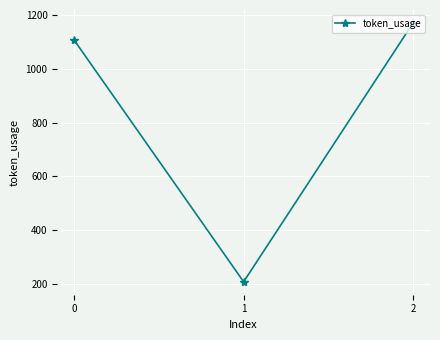

Does the chart display data point markers on the line(s)?

Yes